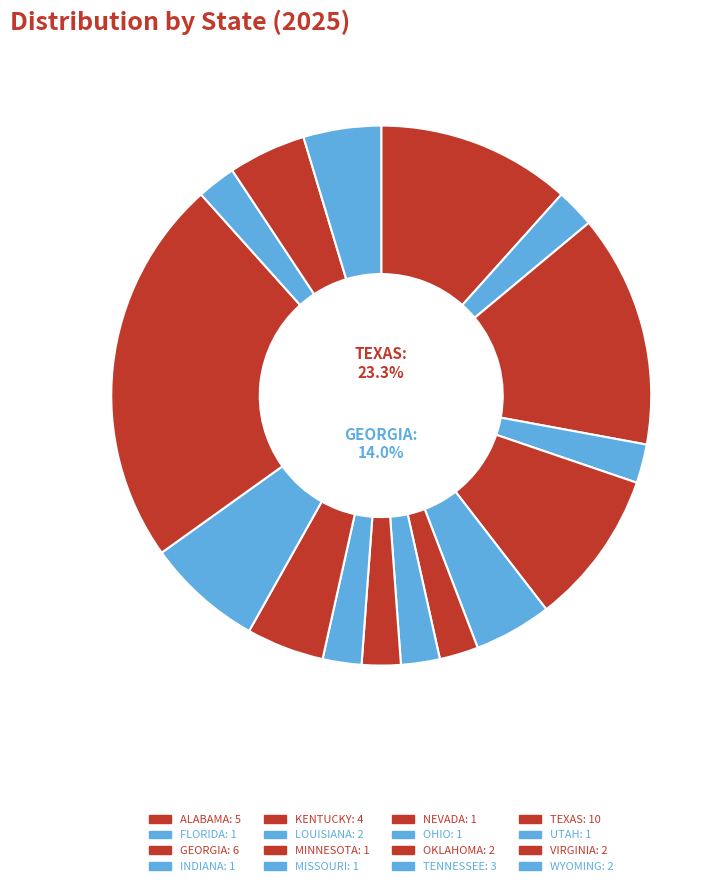

What is the smallest slice in the pie chart?

FLORIDA